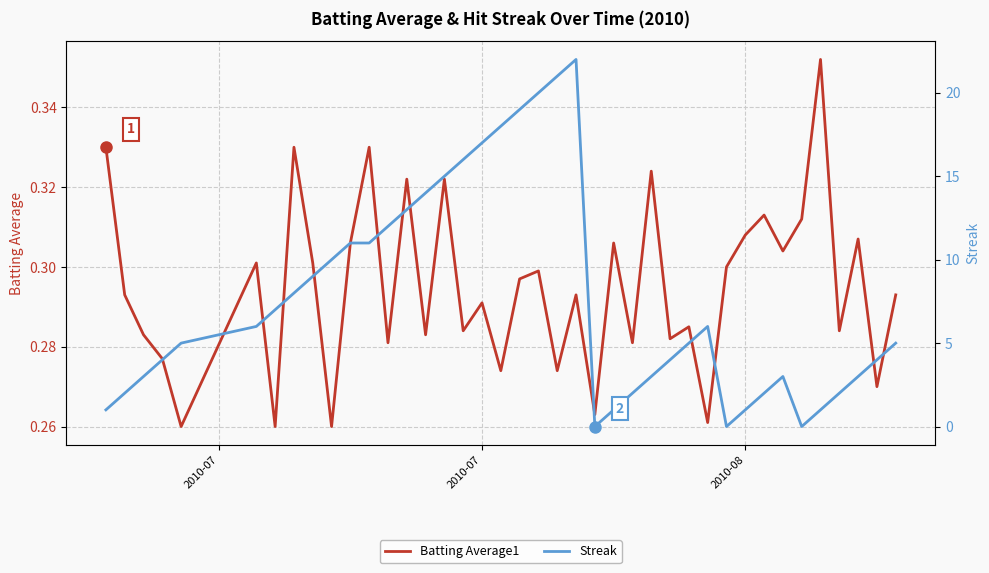

At how many categories does at least one series exceed 13?

9